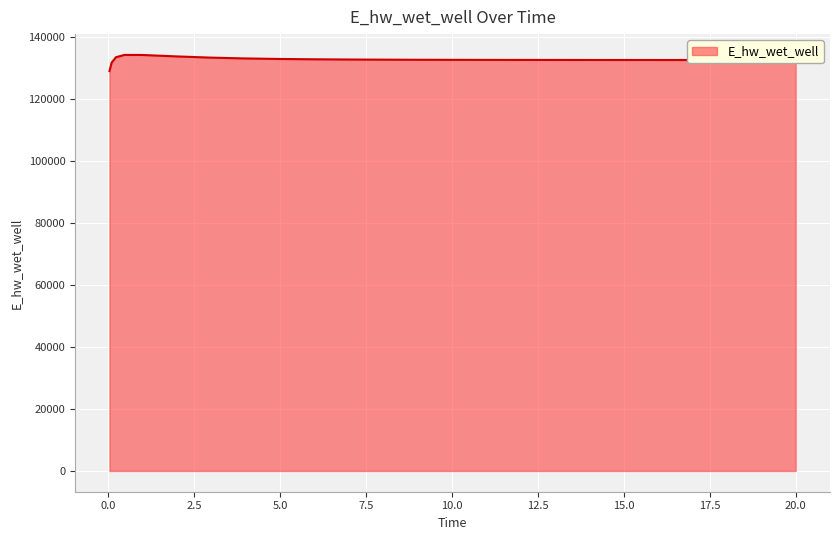

What is the minimum value shown in the chart?

128863.0